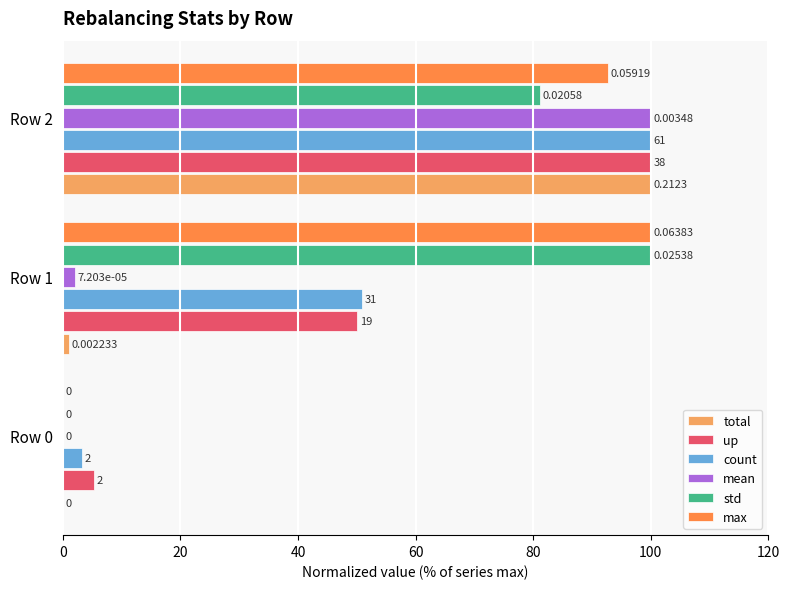

What is the sum of the total values at Row 0 and Row 2?

100.0